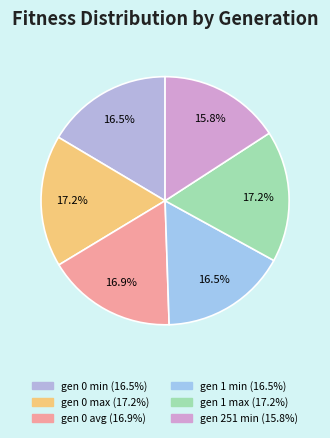

What is the ratio of the value at gen 0 min to the value at gen 1 max?

1.0